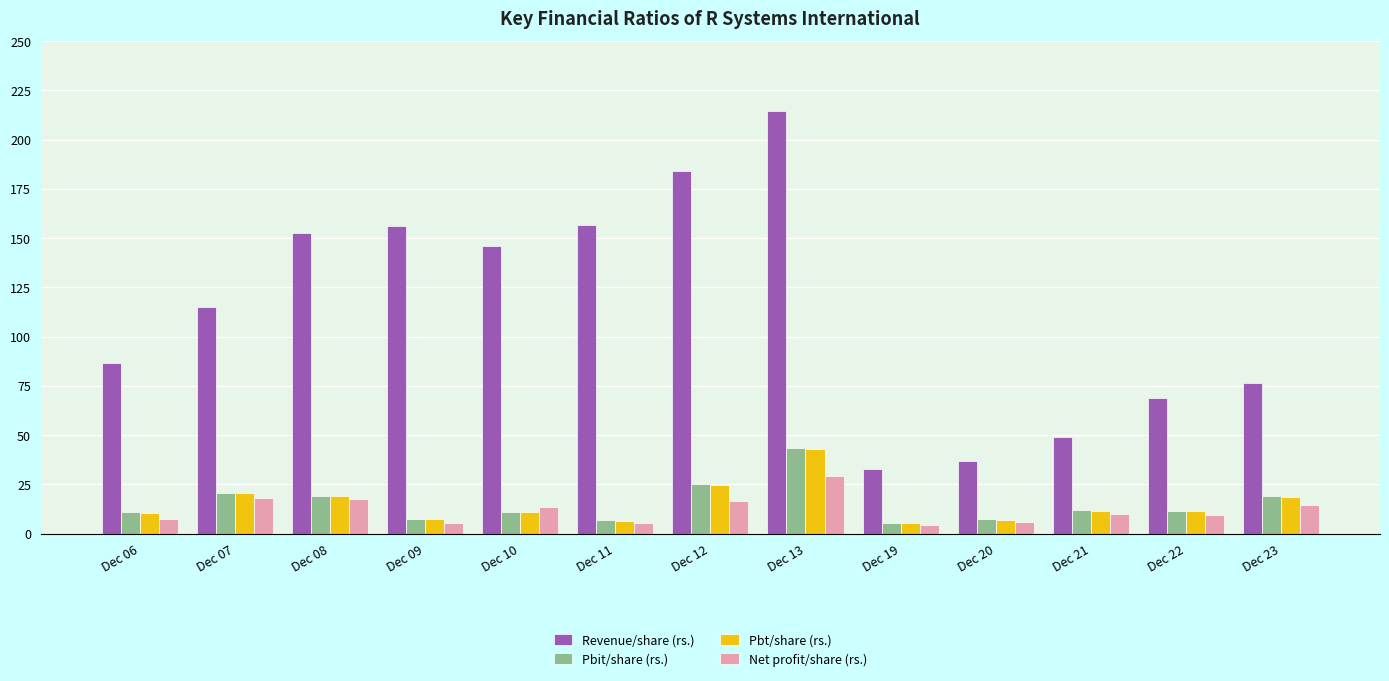

The Pbt/share (rs.) series shows 29.3 at Dec 07. True or false?

False